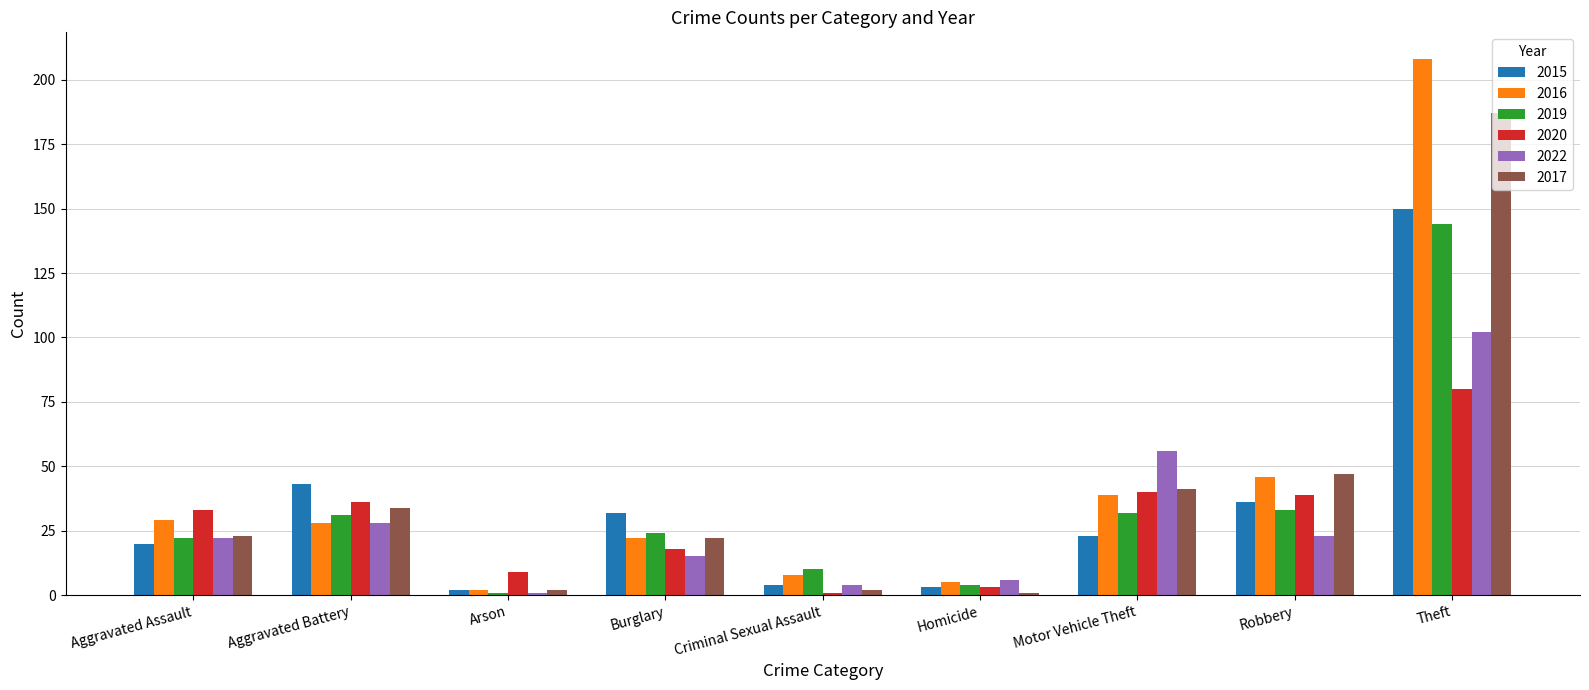

What value does the 2016 series have at Robbery, to the nearest 5?

45